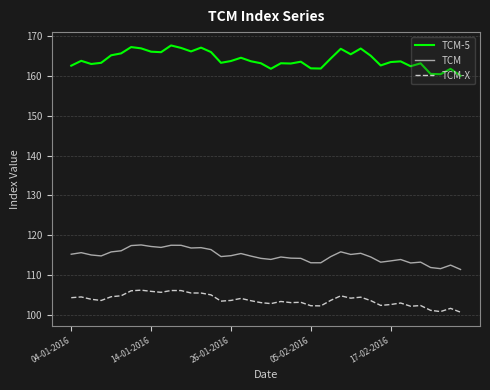

True or false: TCM-5 has more than 0 interior local peaks.

True